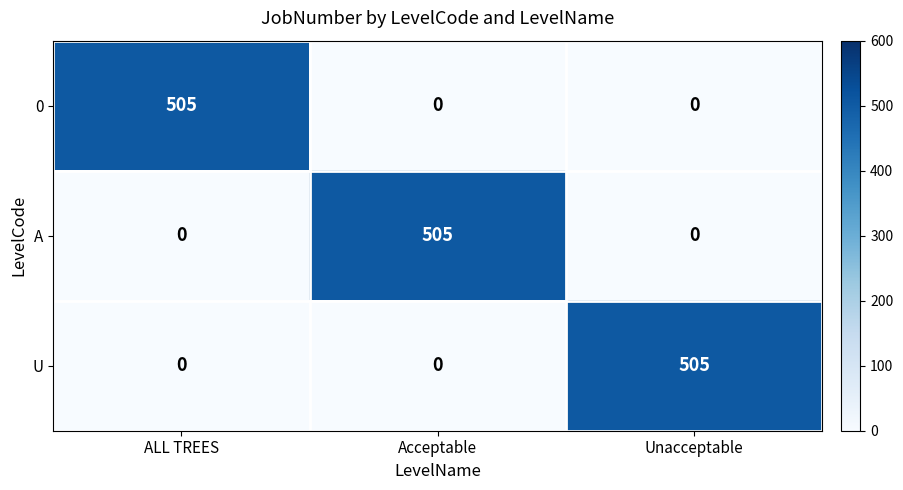

What is the maximum value shown in the chart?

505